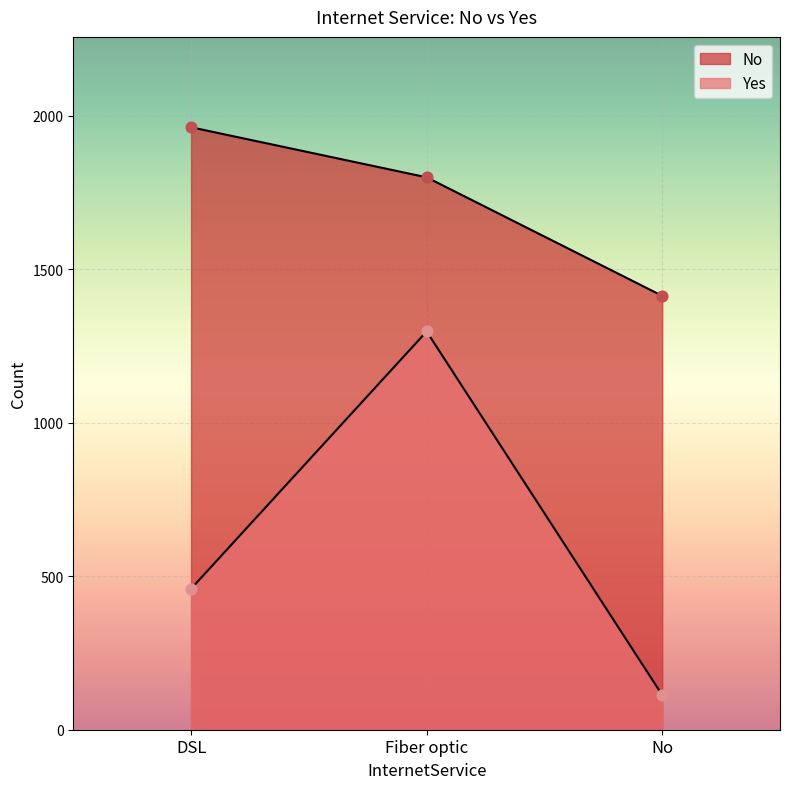

What is the total value across all series at DSL?

2421